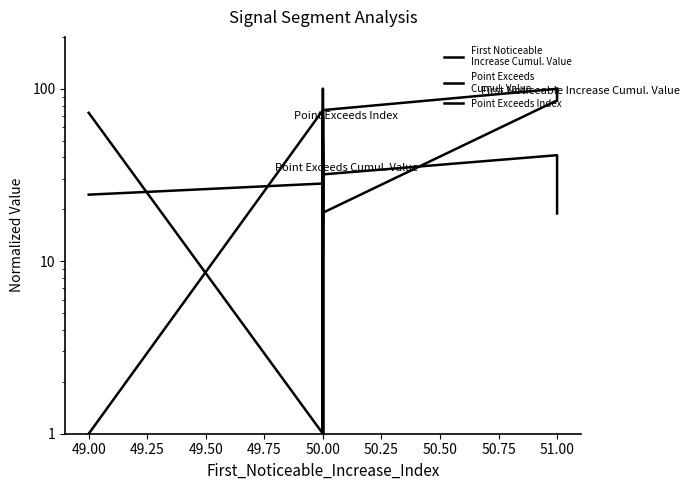

What is the label of the 8th point from the left?

50.00